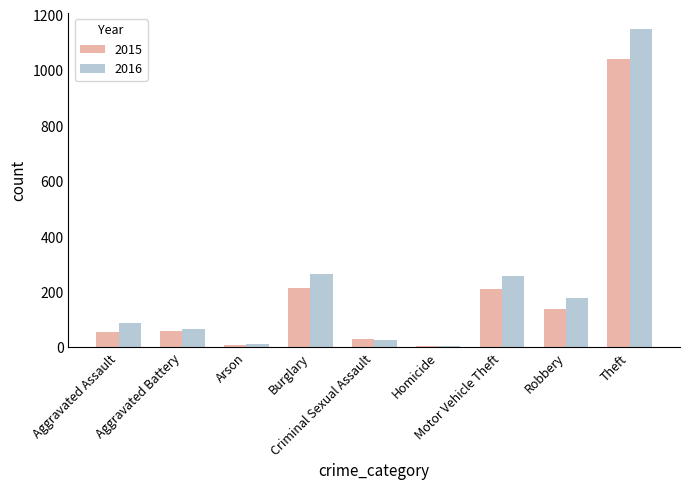

How many categories are shown in the chart?

9